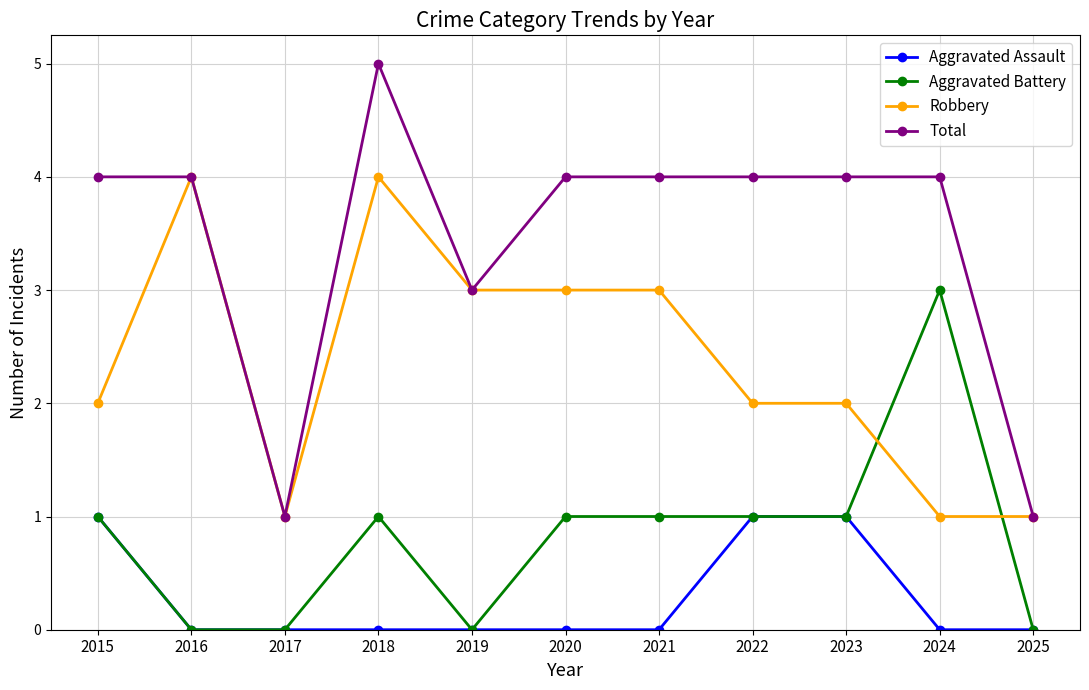

What are all the series names shown in the legend?

Aggravated Assault, Aggravated Battery, Robbery, Total